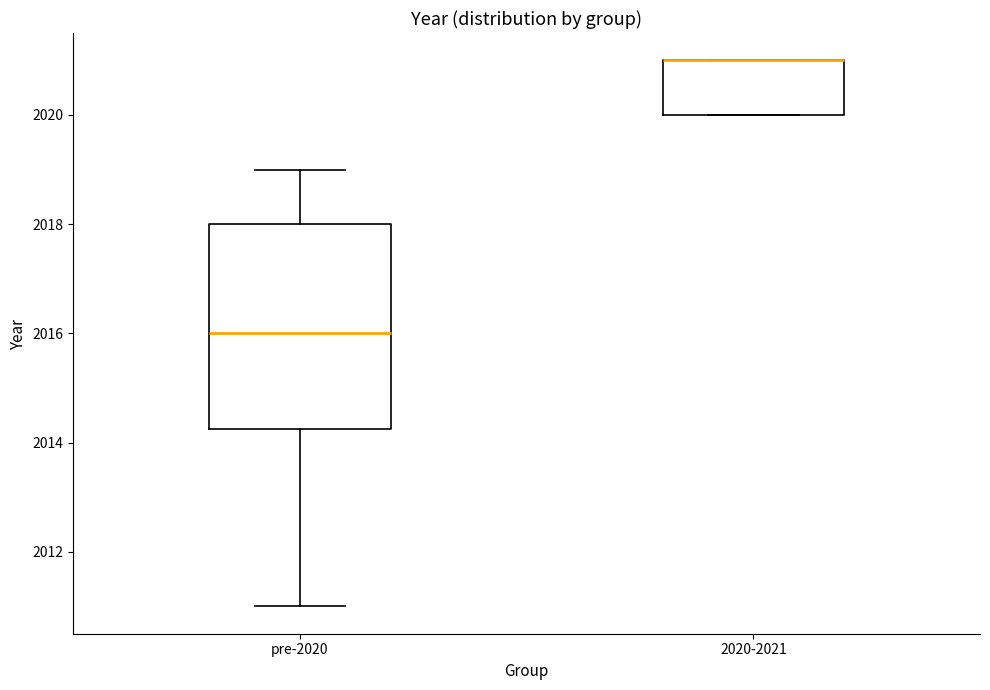

Reading left to right, transcribe this box plot: for each box, give where its median line is, the range the box spans, and where its two whiskers end, as read against the y-axis. The values are not printed on the chart, so give them approximately, as read against the axis.

pre-2020: median 2016.0, box 2014.2 to 2018.0, whiskers 2011.0 to 2019.0
2020-2021: median 2021.0 (drawn on the box's upper edge), box 2020.0 to 2021.0, whiskers 2020.0 to 2021.0